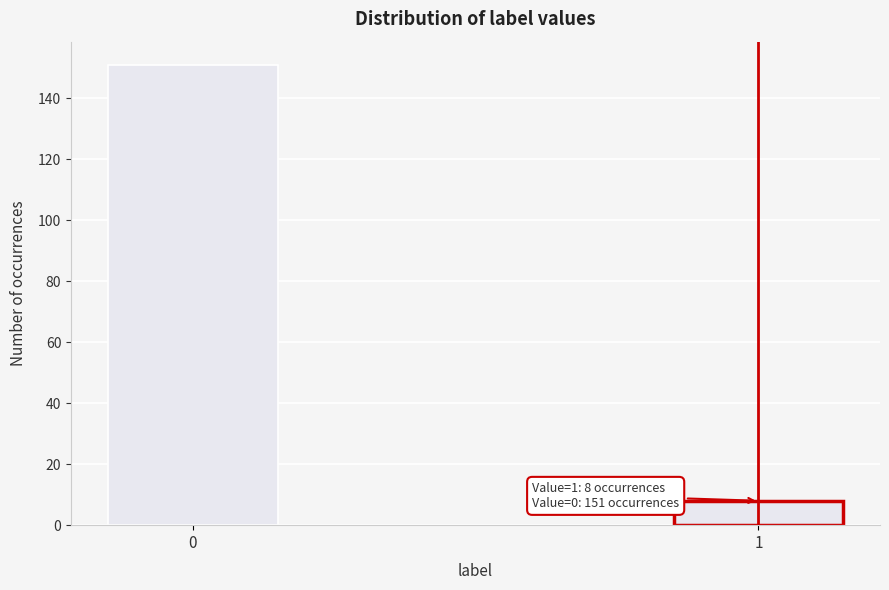

Reading right to left, list all the values displayed in this chart.

8	151